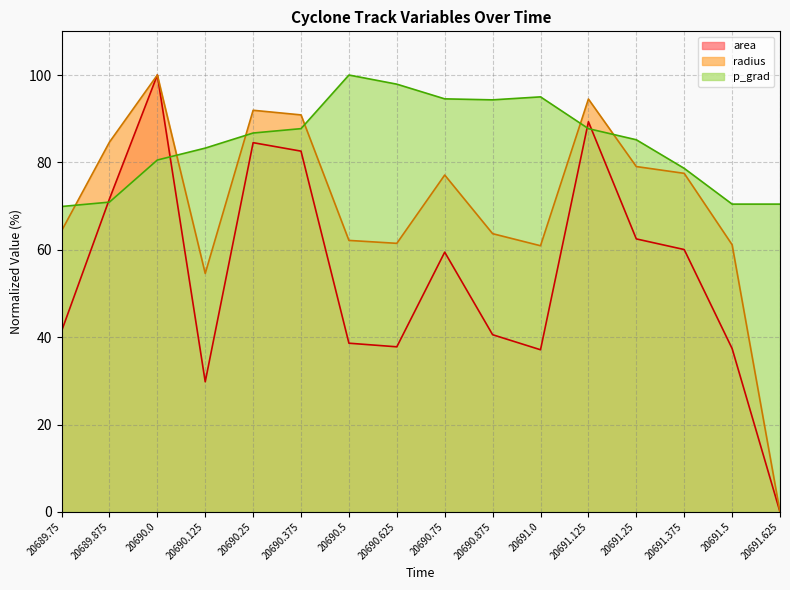

How many lines are shown in the chart?

3